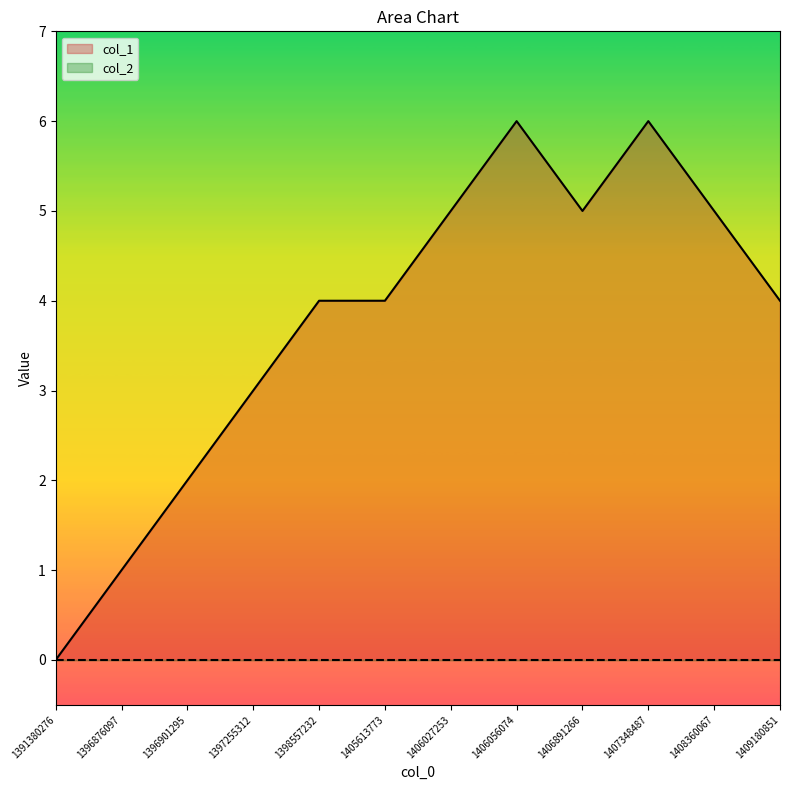

Is it true that the value at 1405613773 is 4?

True